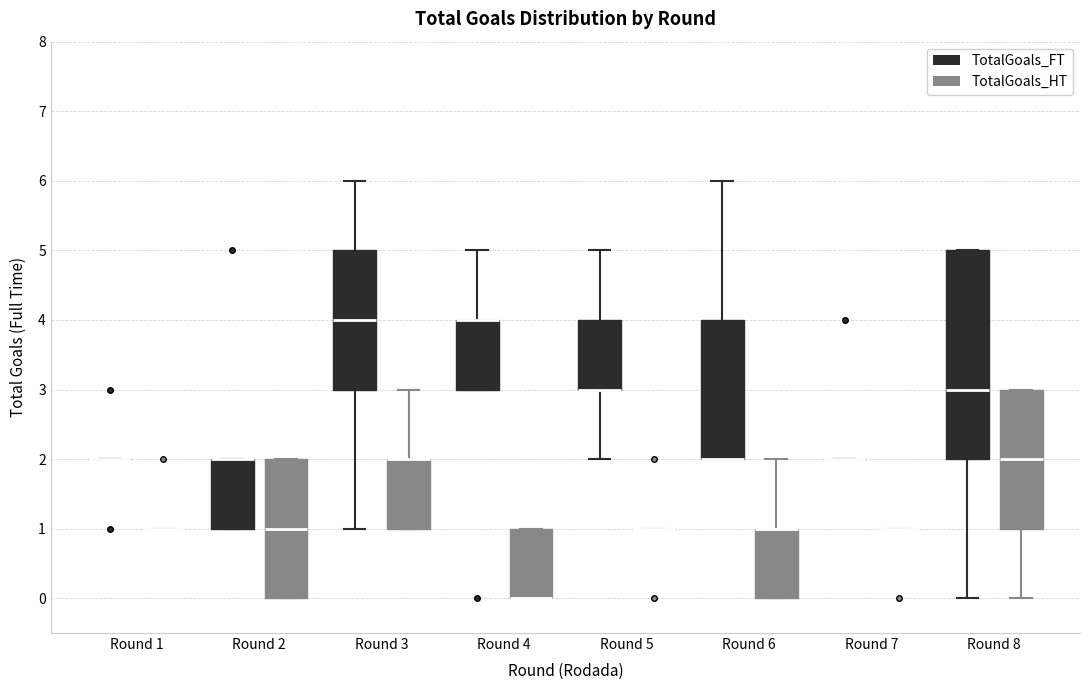

Comparing the boxes themselves (not the whiskers), which one is the tallest?

Round 8 (TotalGoals_FT)